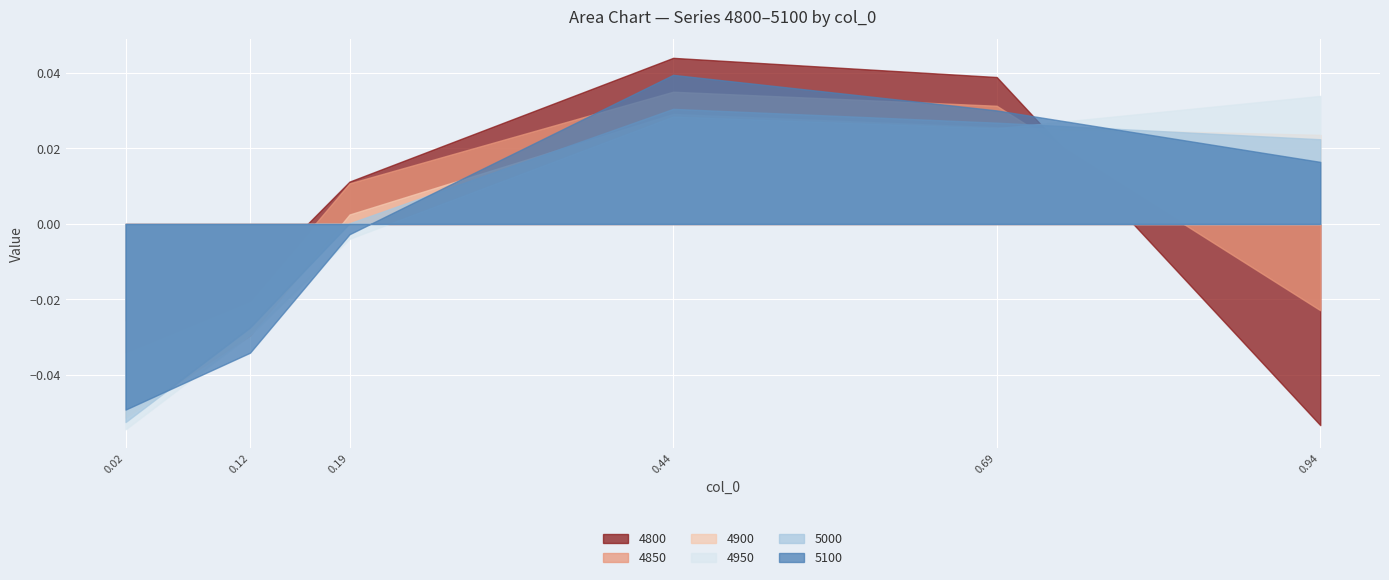

At which category does 4850 reach its first local peak?

3